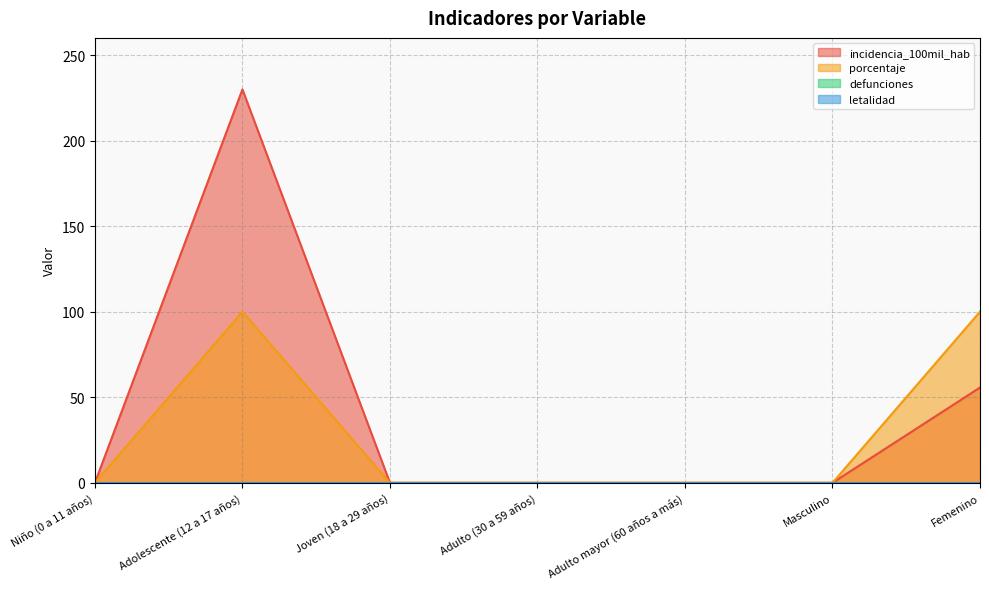

Which category has the lowest value across all series?

Niño (0 a 11 años)